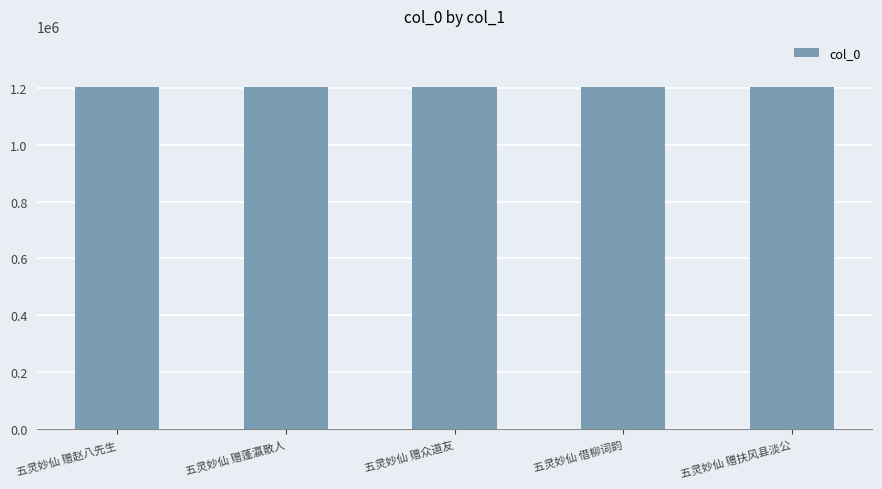

What is the sum of the values at 五灵妙仙 赠蓬瀛散人 and 五灵妙仙 赠众道友?

2402383